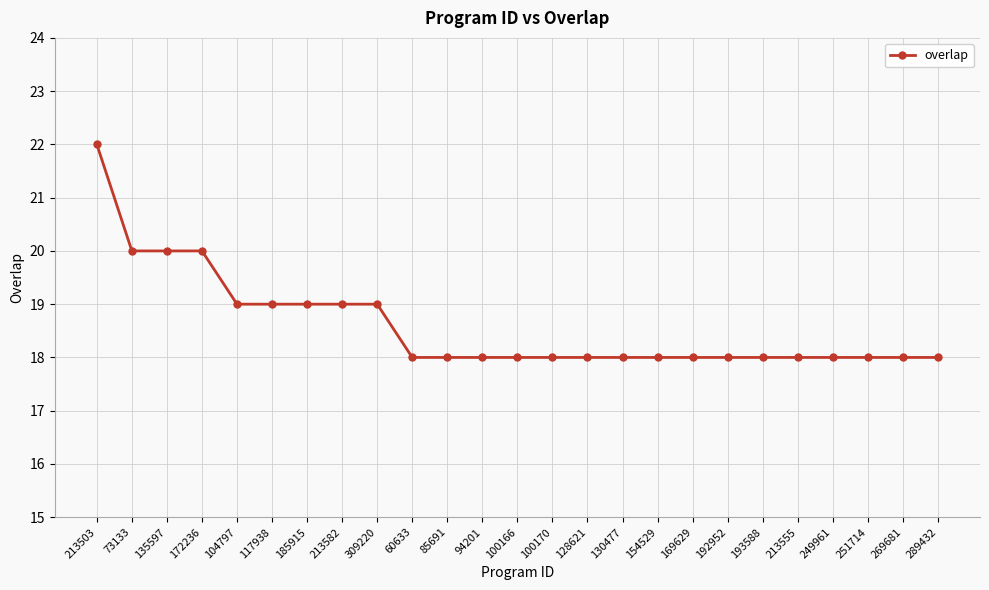

At which category does the chart reach its peak across all series?

213503